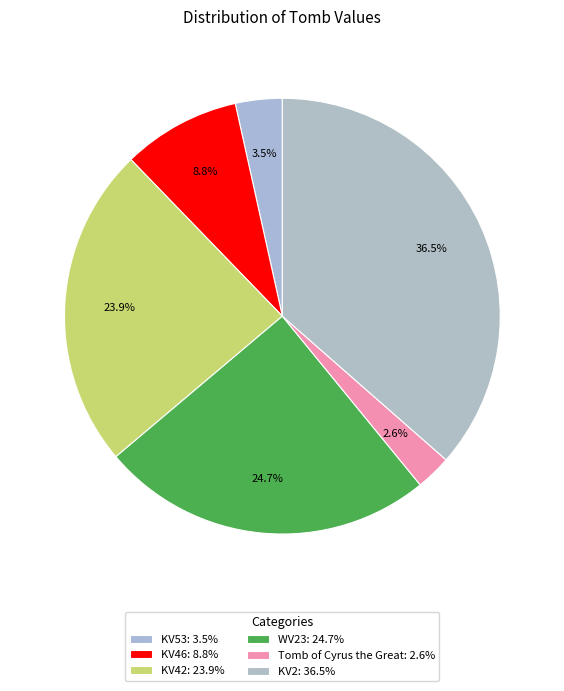

Is there a majority slice in this chart?

No